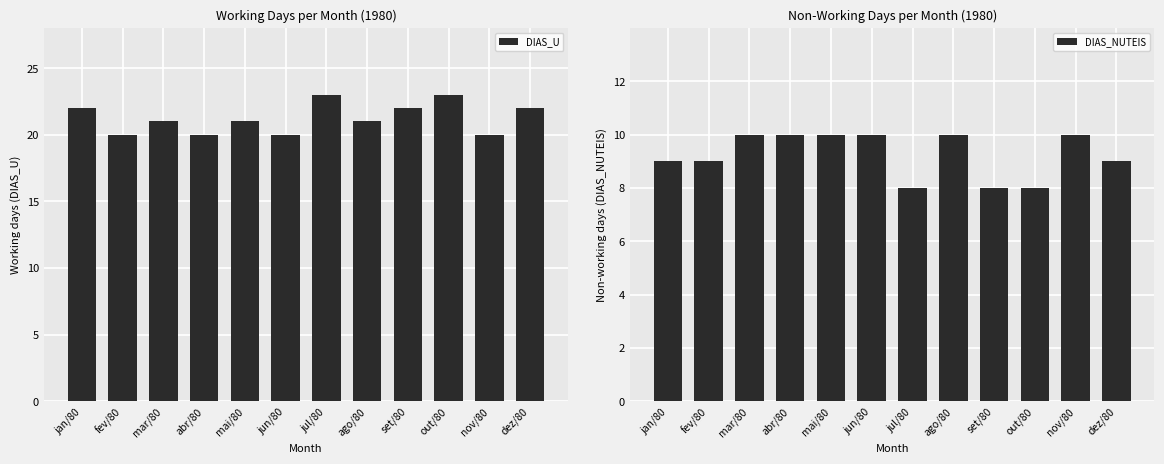

How many groups of bars are there?

12